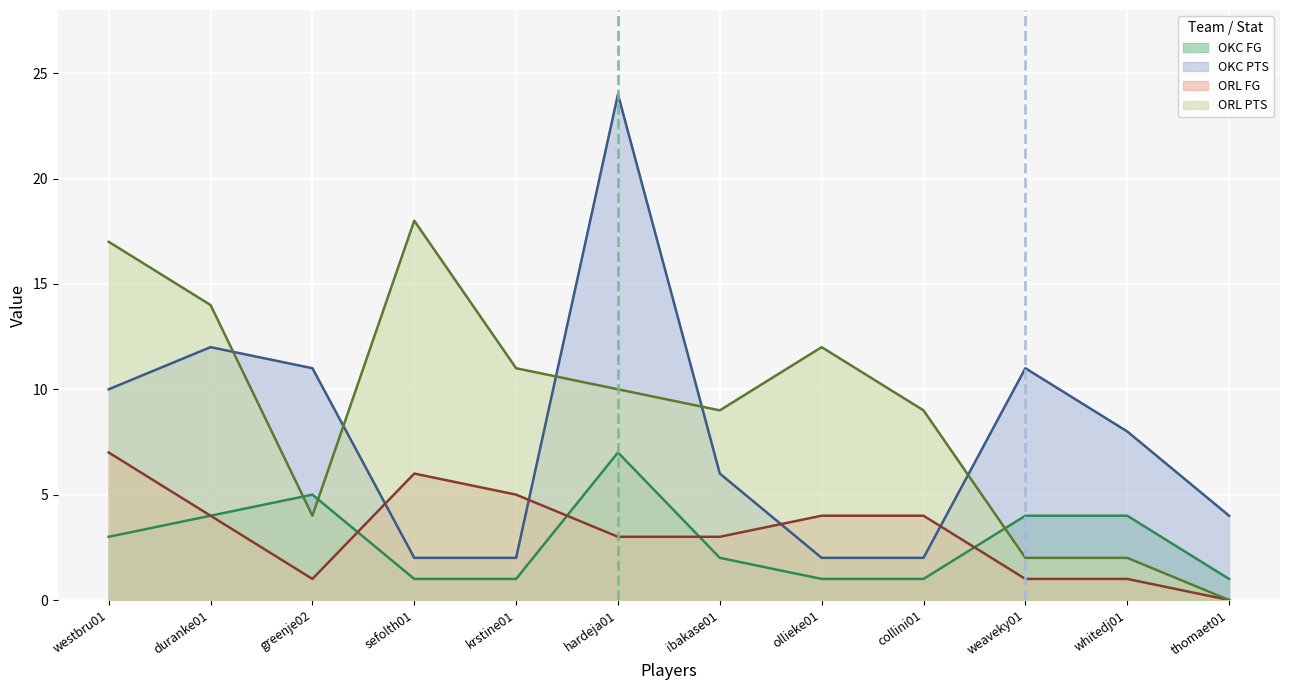

True or false: OKC FG and OKC PTS cross at least once.

False